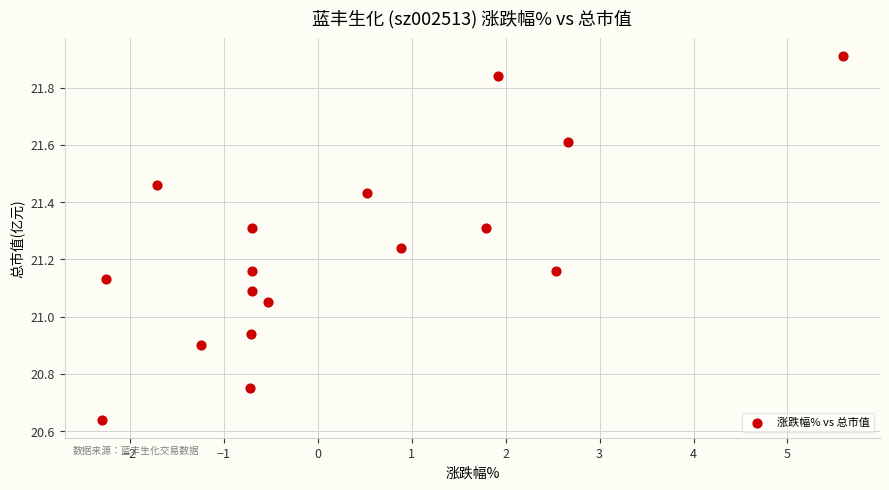

What is the range of X values (max minus min)?

7.9